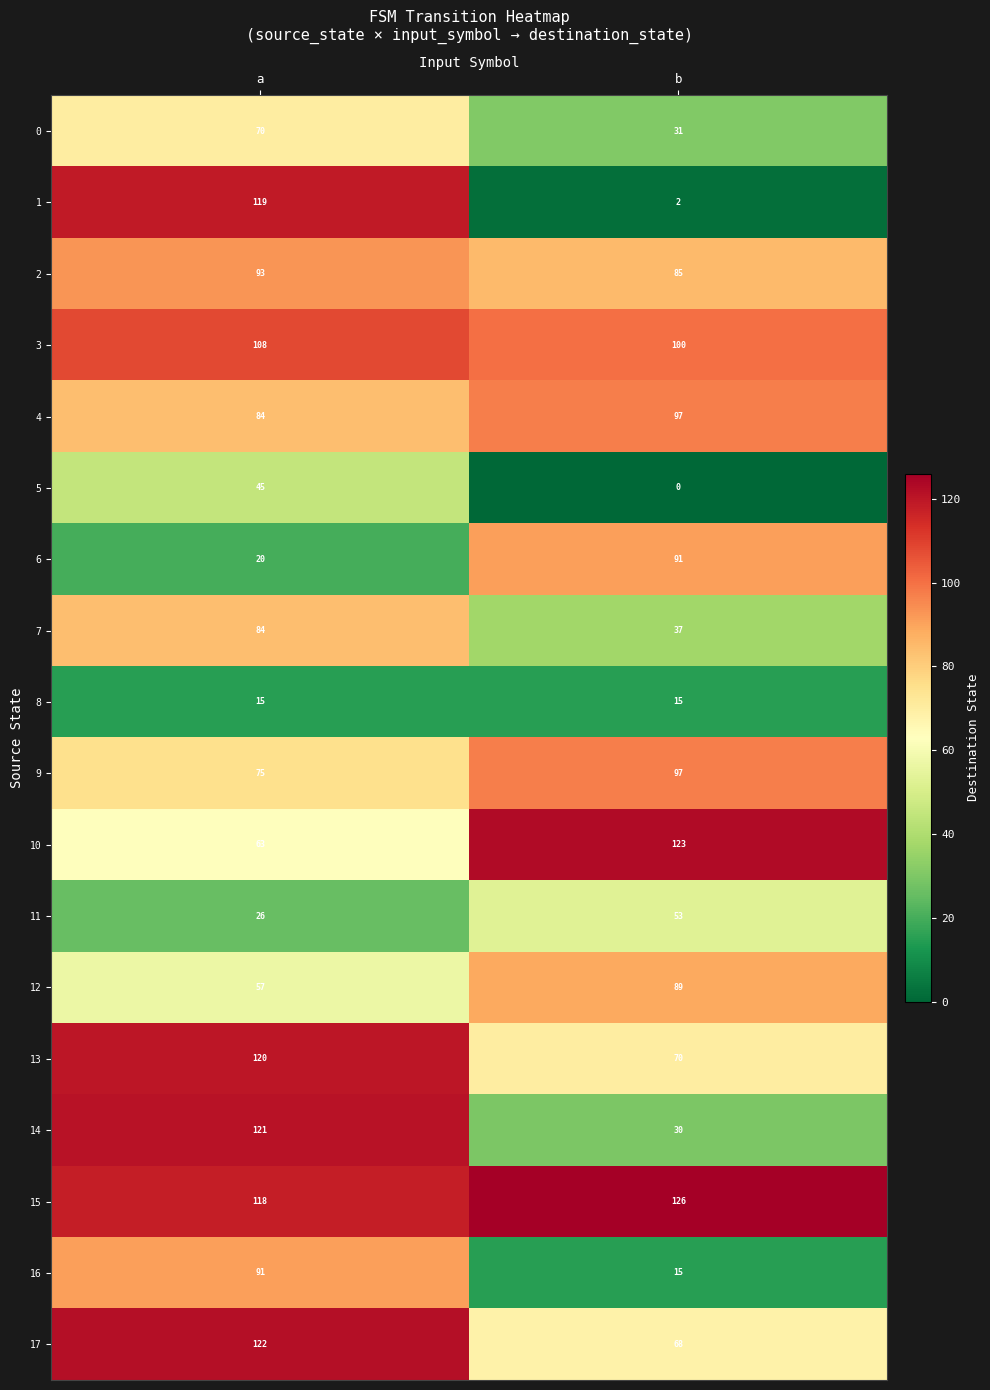

Is the value of 14 at b greater than the value of 9 at b?

No